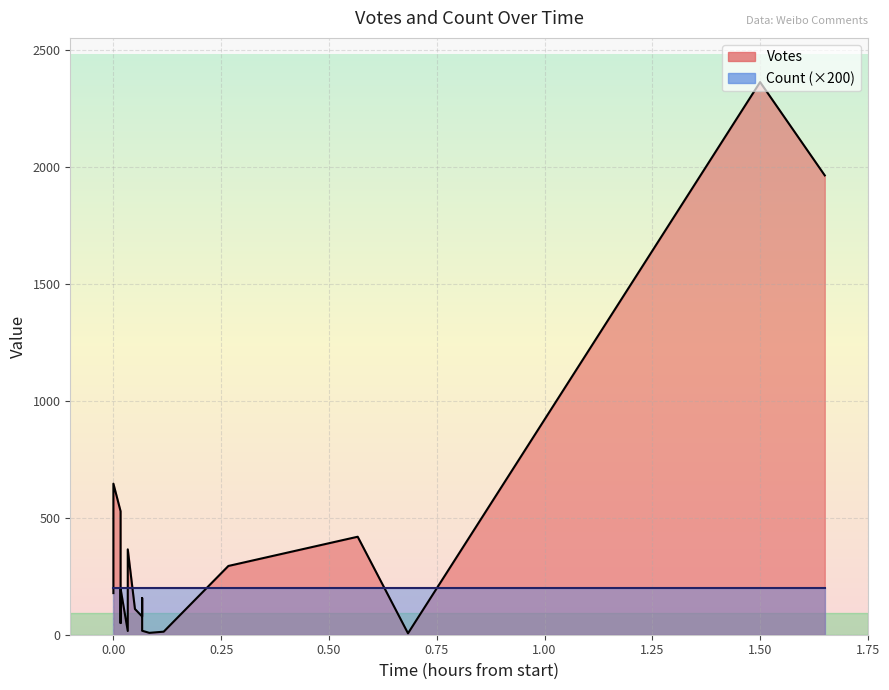

The Count series shows 1 at 2019-10-11 21:27. True or false?

True